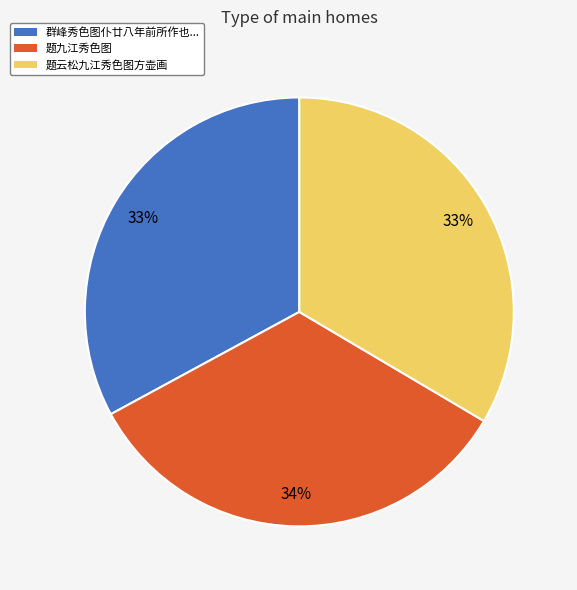

To the nearest percent, what is the average slice percentage?

33%